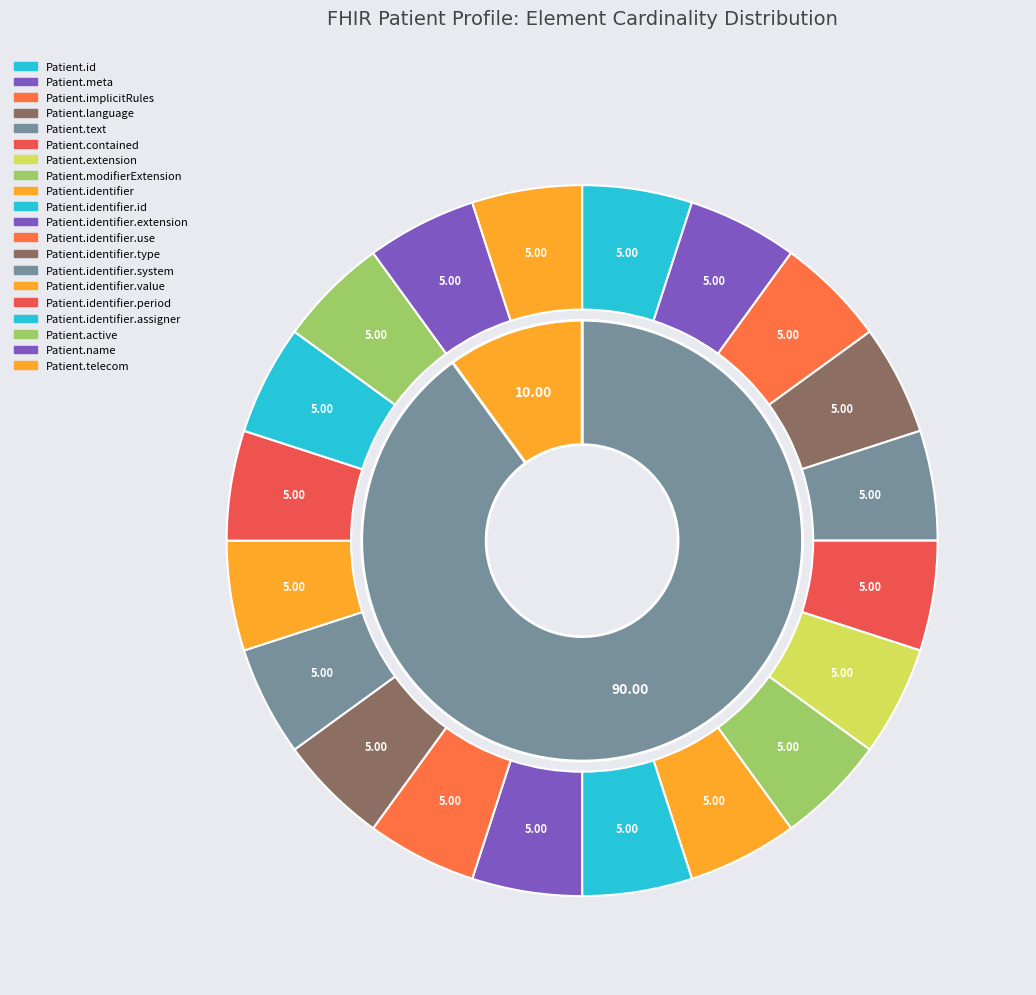

What is the smallest slice in the pie chart?

Patient.id